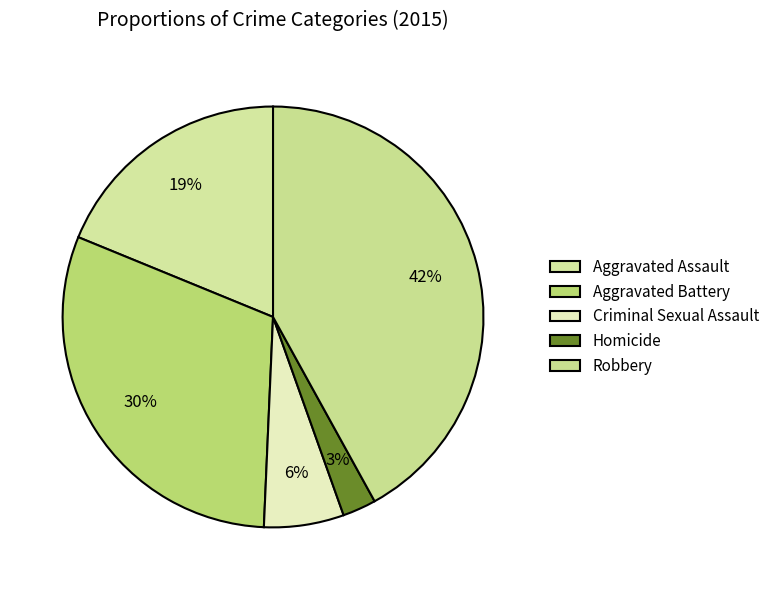

The Aggravated Assault slice represents 32% of the pie. True or false?

False